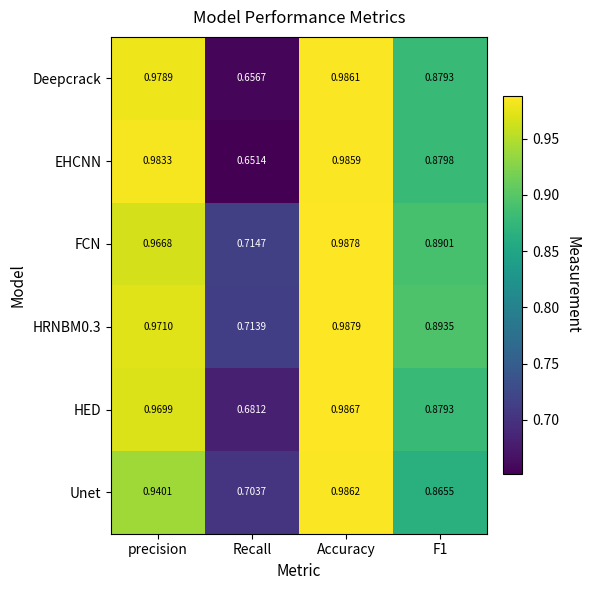

Which label corresponds to the smallest value in the chart?

Recall